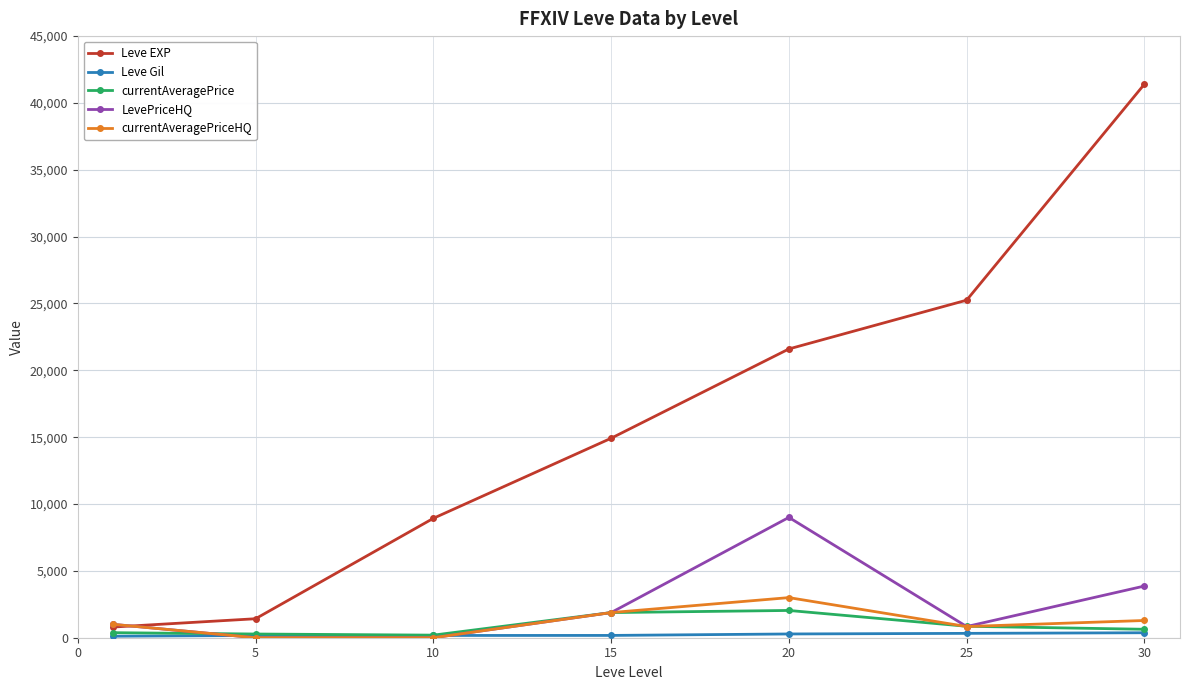

What is the maximum value shown in the chart?

41410.0